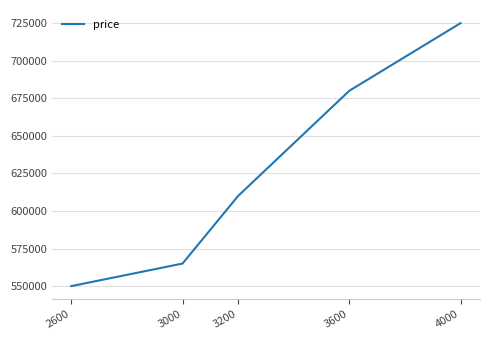

How many series are shown in this chart?

1